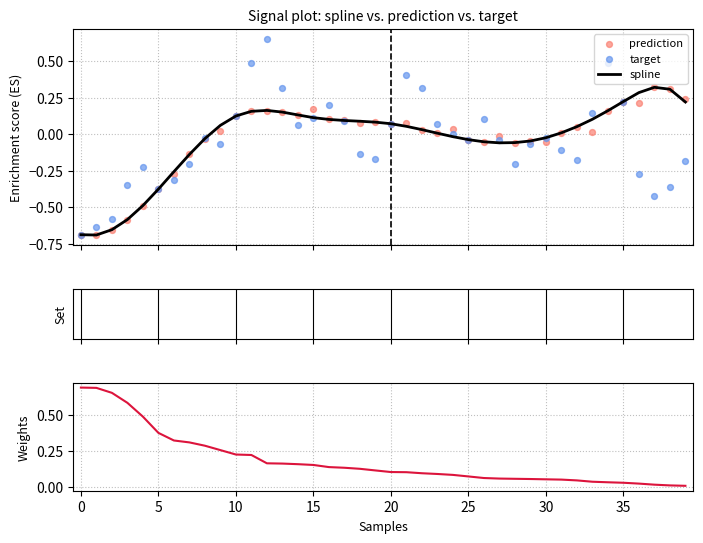

What are all the series names shown in the legend?

spline, prediction, target